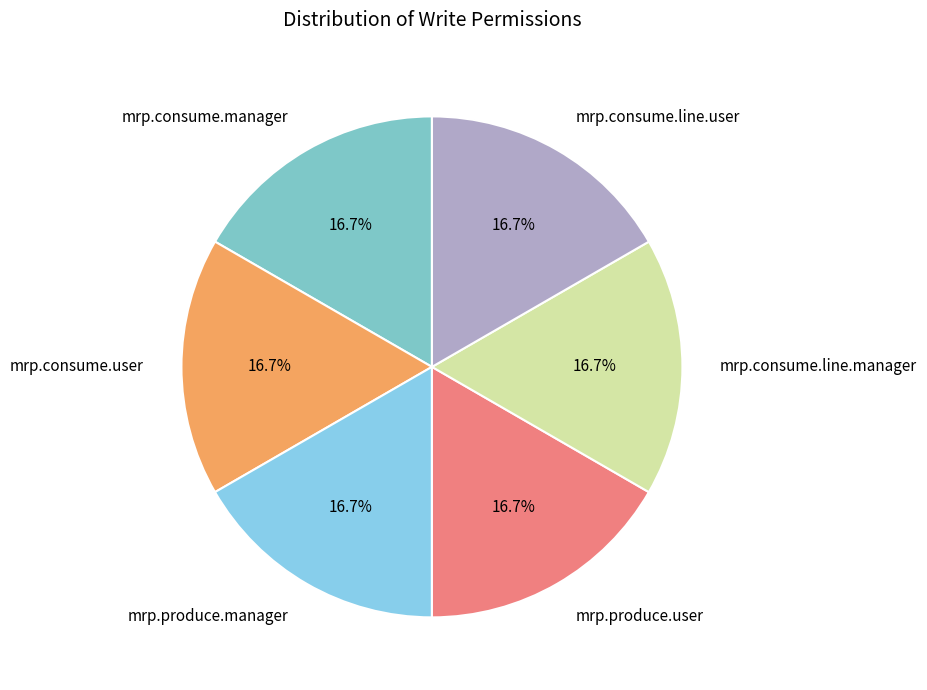

How many slices are in this pie chart?

6